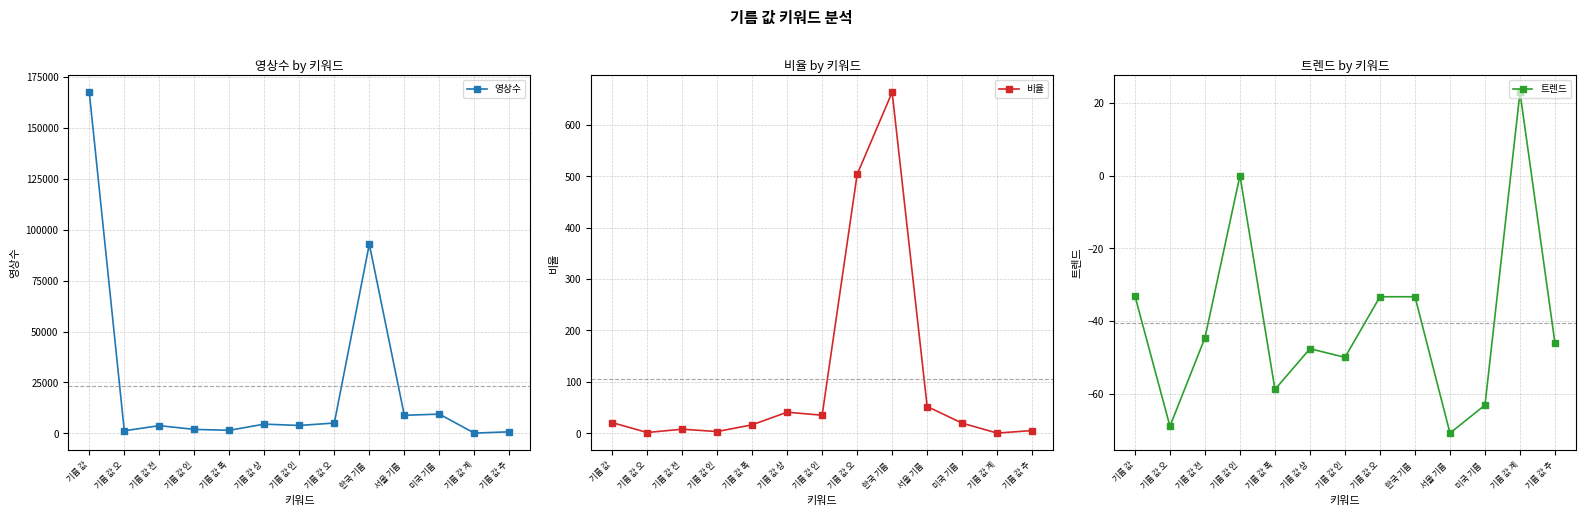

True or false: 트렌드 has more than 2 interior local peaks.

True